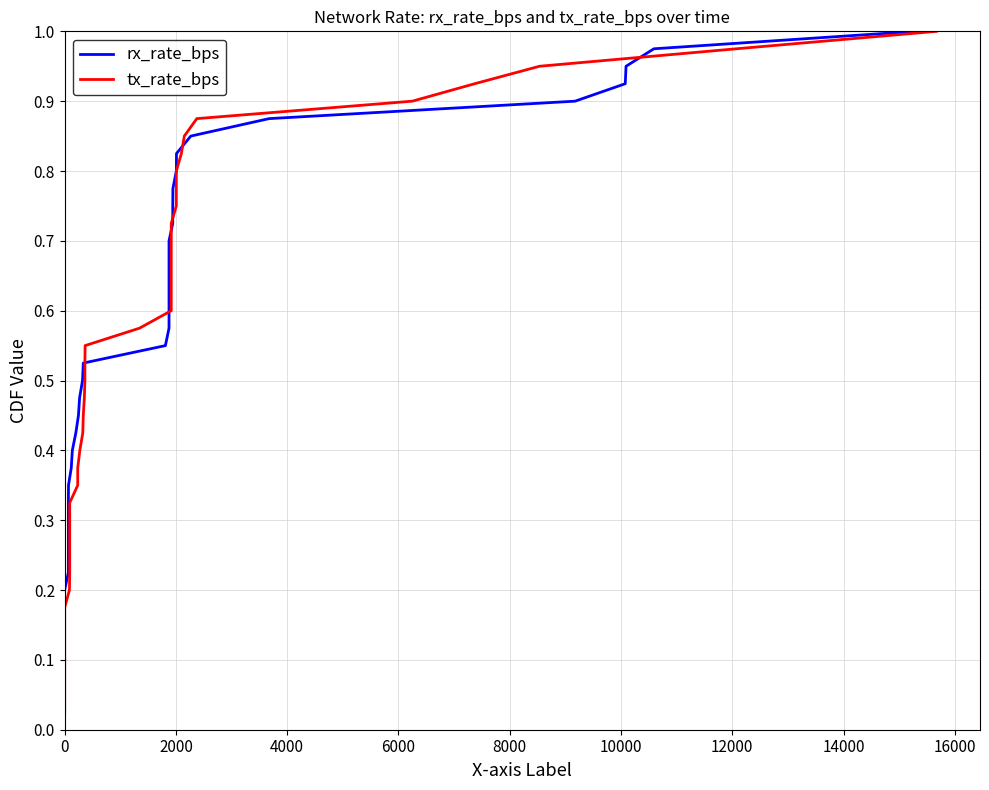

List the series in order of their peak value, highest first.

rx_rate_bps, tx_rate_bps